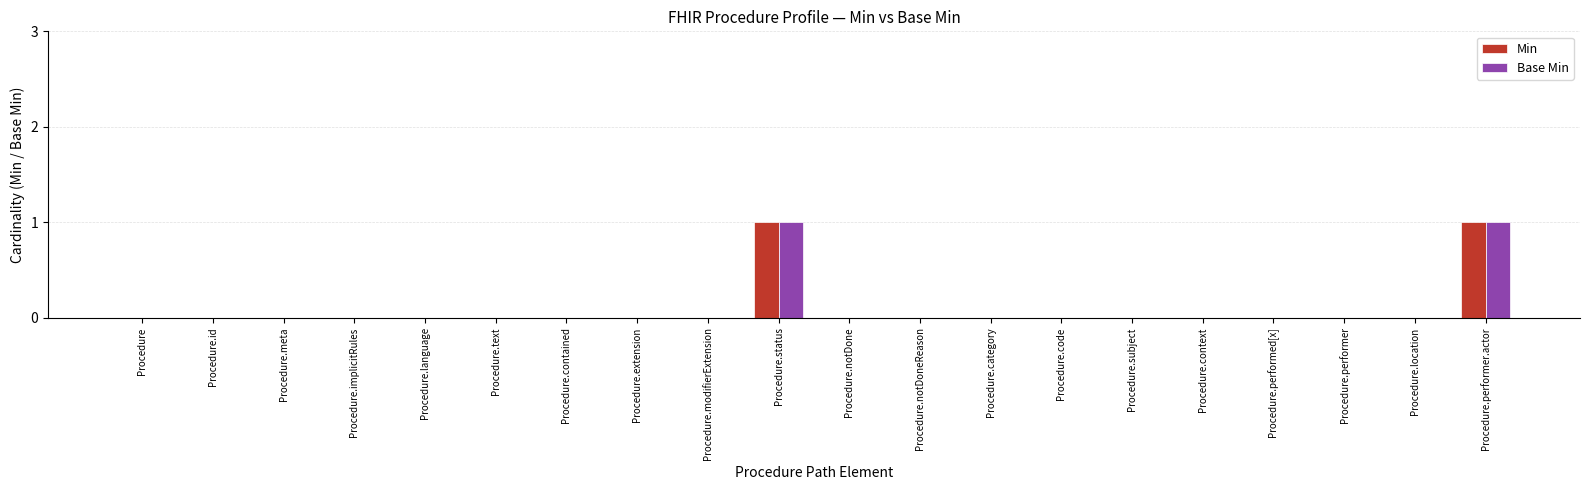

True or false: Base Min has a value of 0 at Procedure.performer.

True